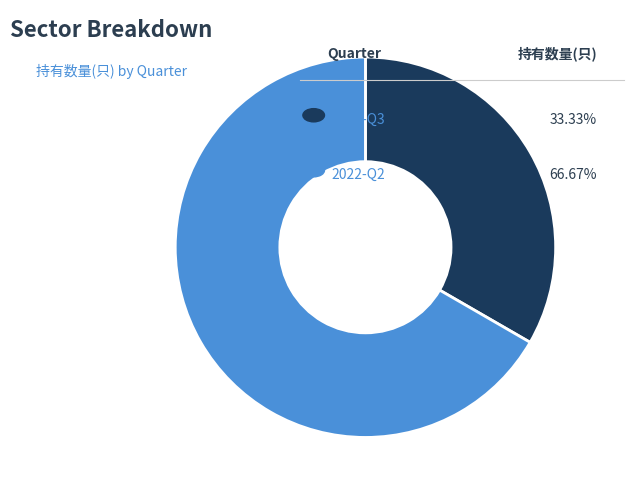

Is there a majority slice in this chart?

Yes